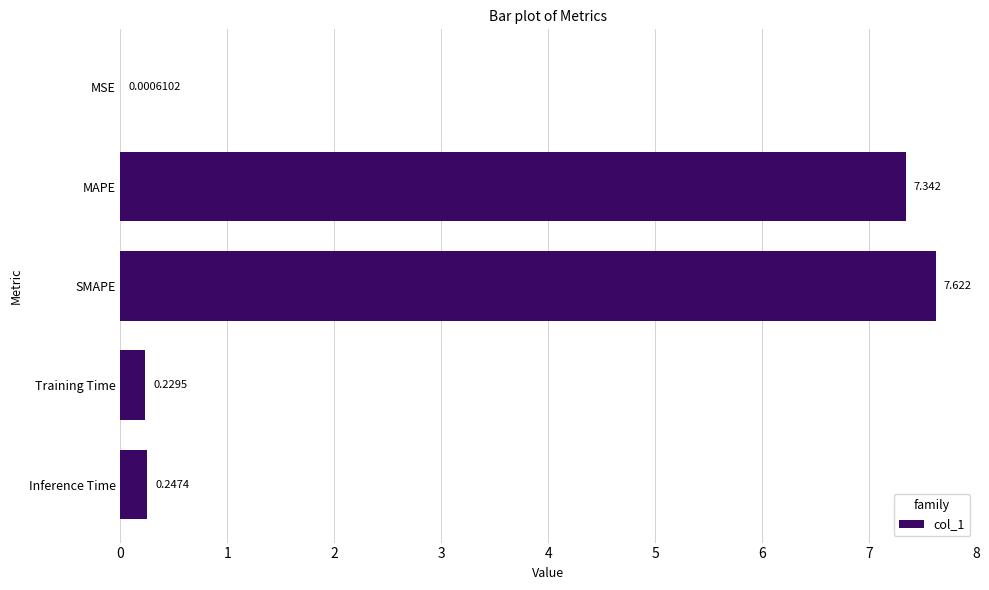

At which label is the value closest to 3?

Inference Time